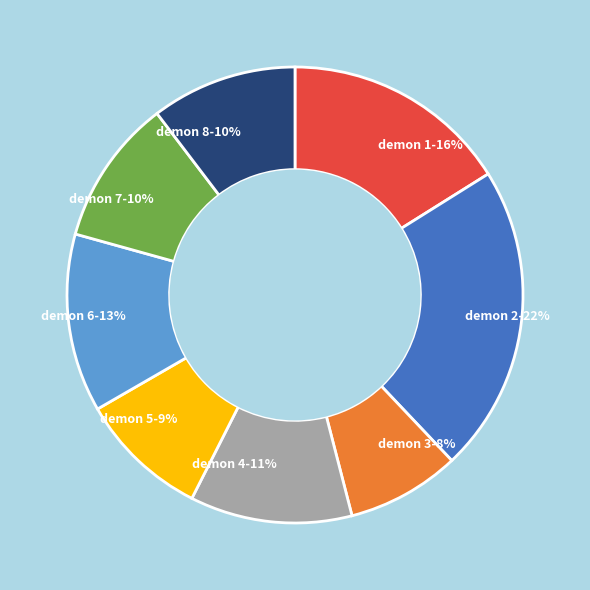

To the nearest percent, what is the difference between the largest and smallest slice percentages?

14%